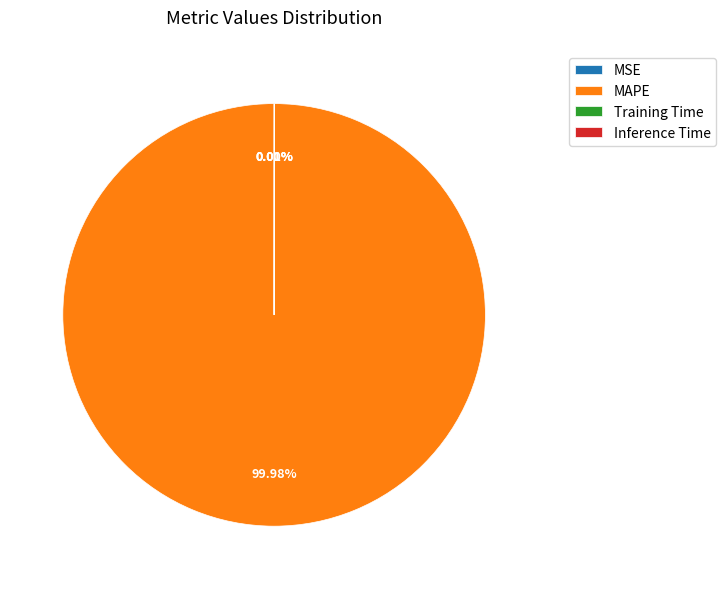

Does any single category account for the majority?

Yes